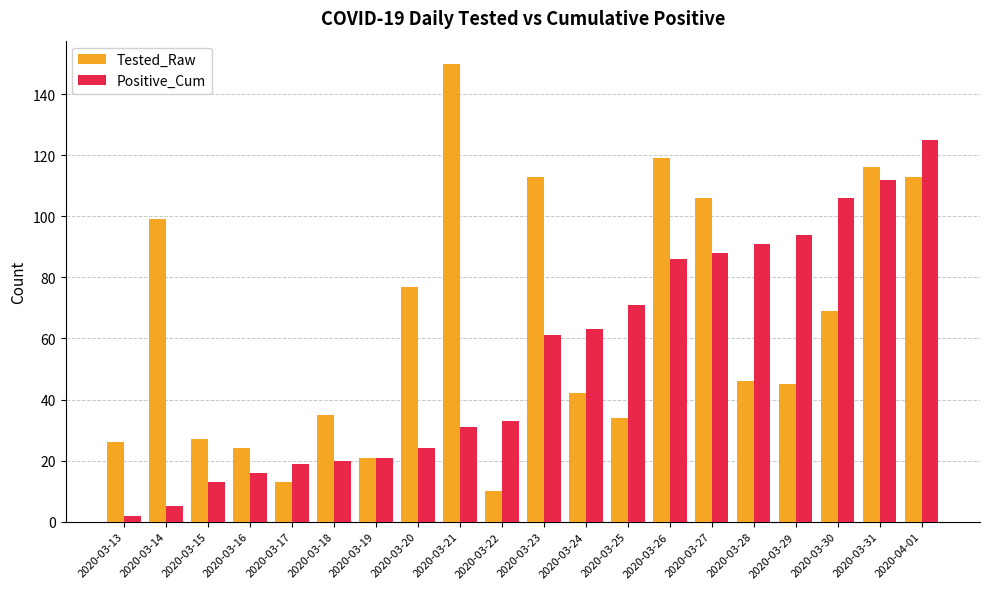

At which label is Tested_Raw closest to 80?

2020-03-20